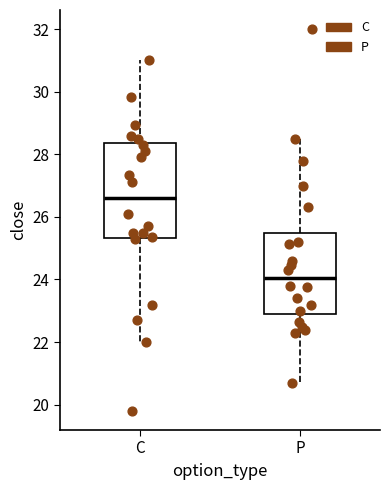

Where is the upper edge of the box for P on the y-axis? The values are not printed on the chart, so give them approximately, as read against the axis.

25.4